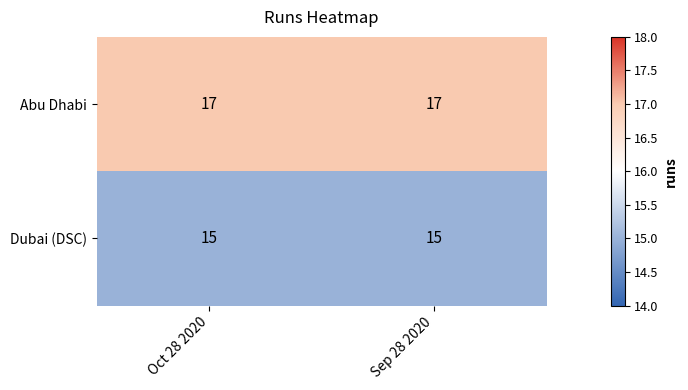

True or false: Dubai (DSC) has a value of 15 at Sep 28 2020.

True